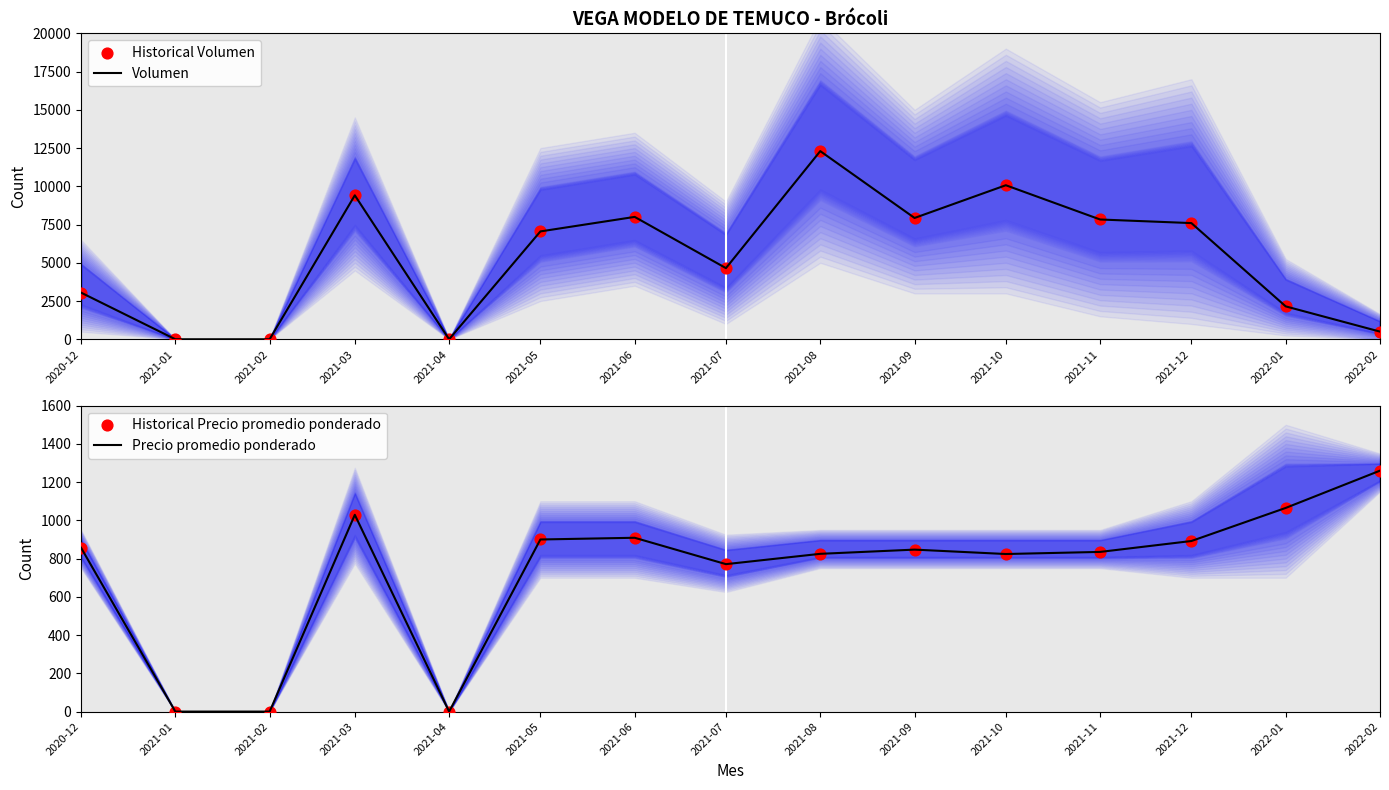

Which series has the largest total across all categories?

Volumen